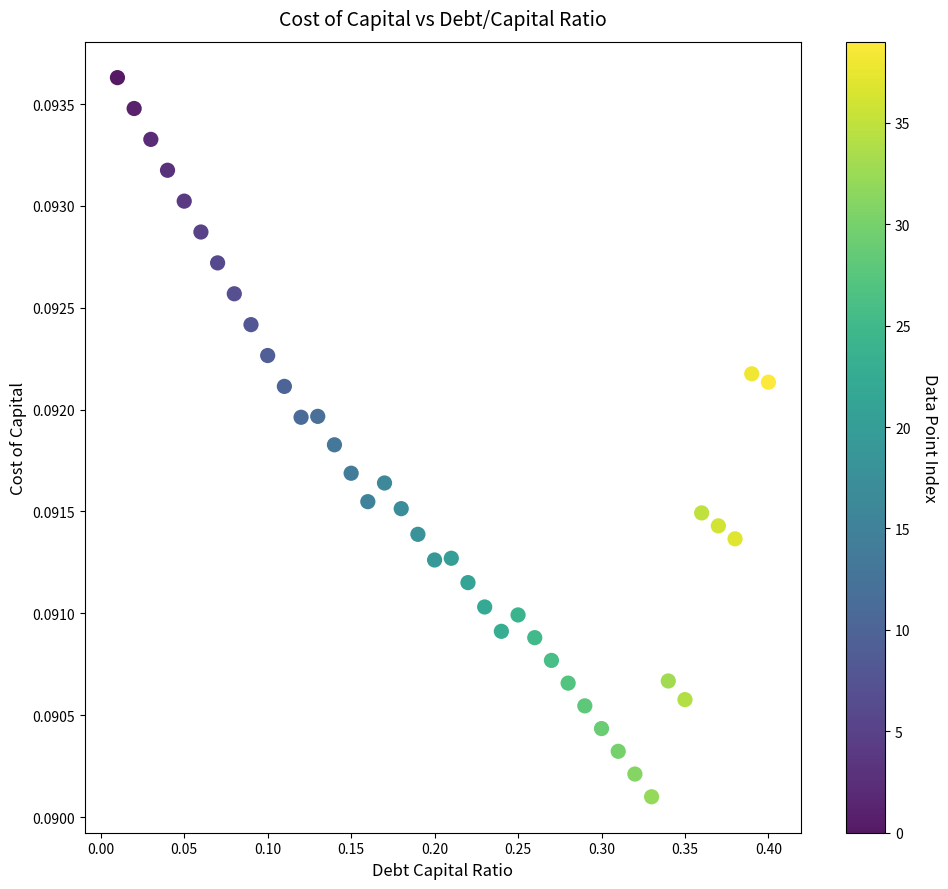

What is the range of X values (max minus min)?

0.4